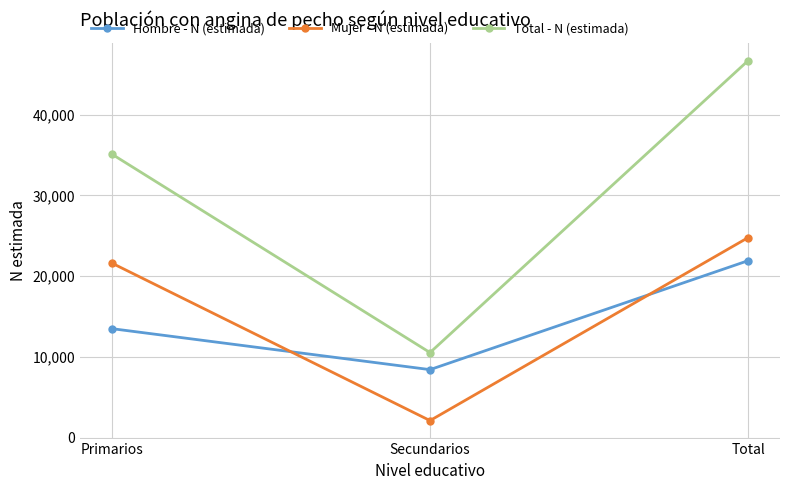

Is the value of Mujer - N (estimada) at Primarios greater than the value of Hombre - N (estimada) at Primarios?

Yes